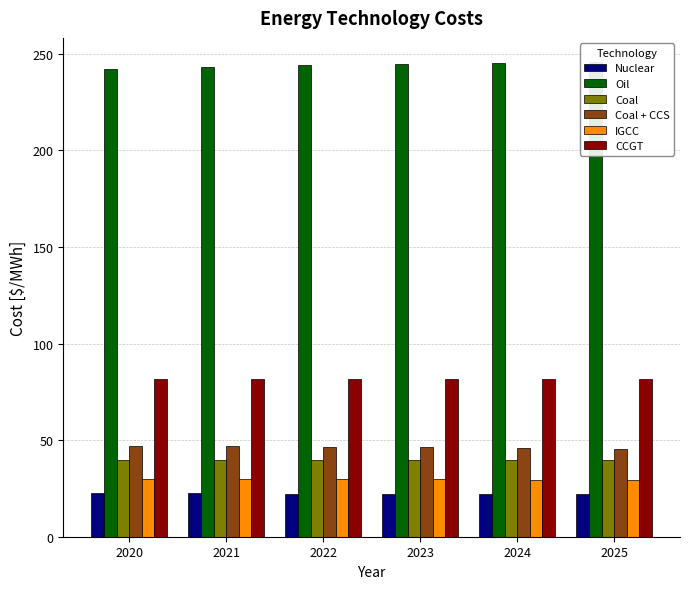

Where is Coal nearest to the value 39?

2025